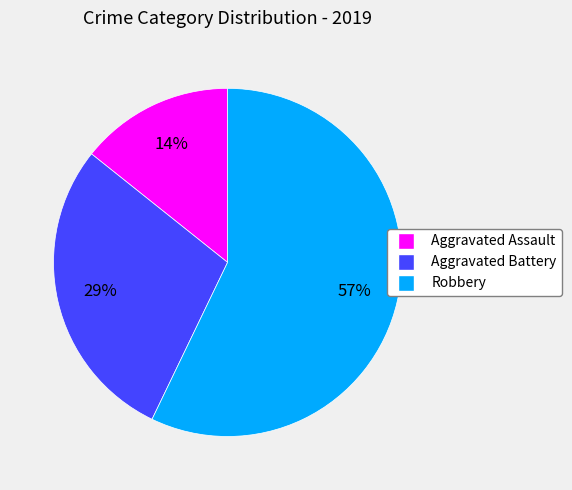

To the nearest percent, what is the average slice percentage?

33%